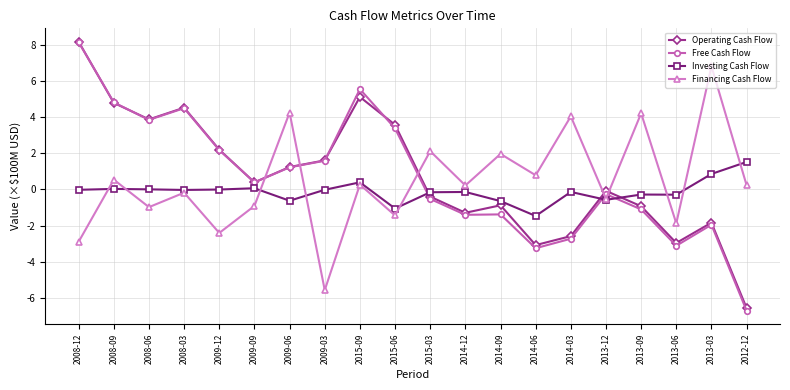

Is it true that Free Cash Flow equals -2.0 at 2013-03?

True